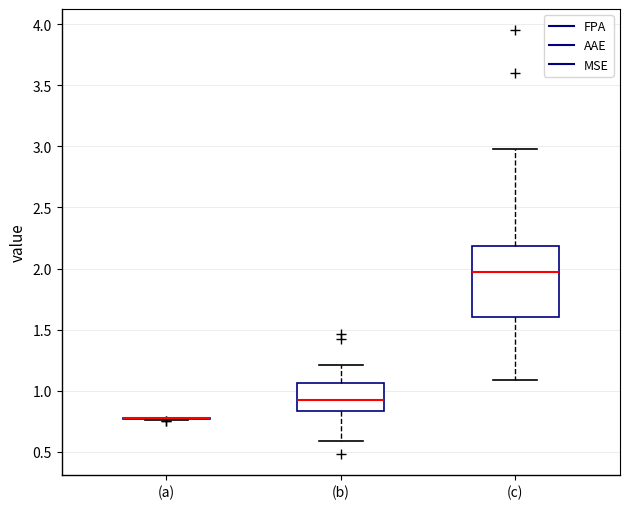

Comparing the boxes themselves (not the whiskers), which one is the tallest?

(c)